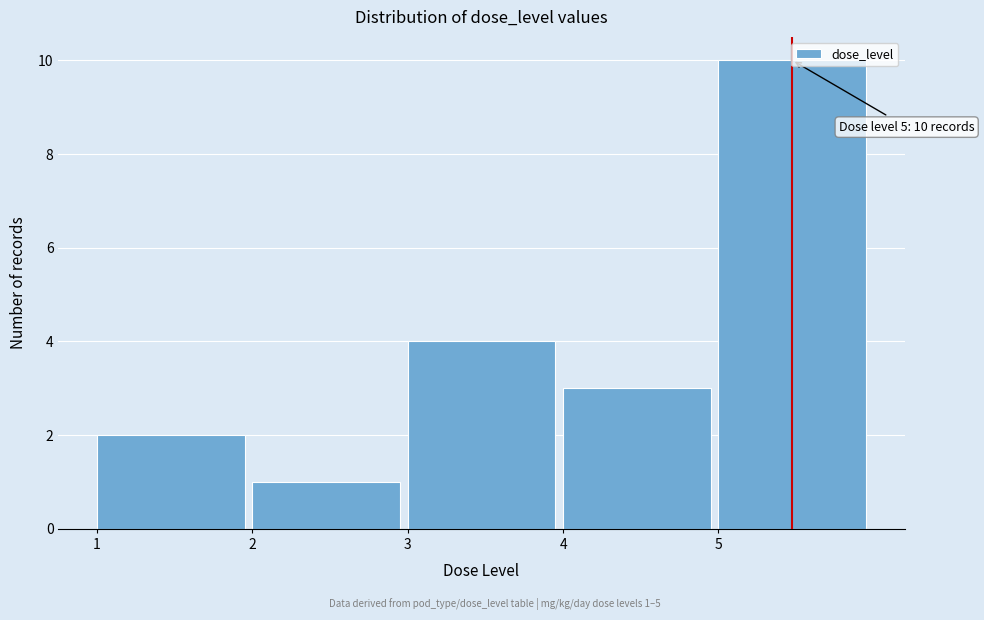

Which range on the x-axis has the tallest bar?

5 to 6